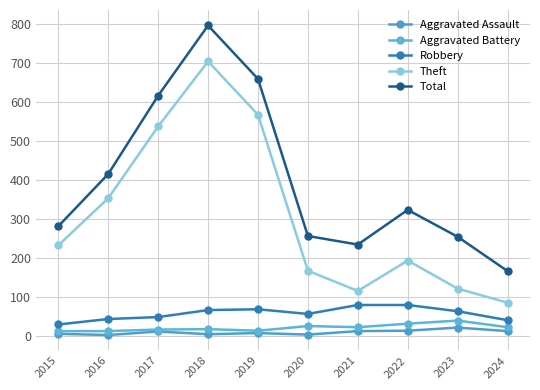

How many data points does each series have?

10